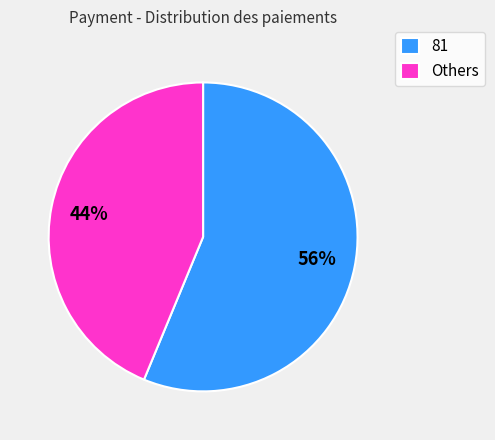

Is it true that Others is 57% of the pie?

False